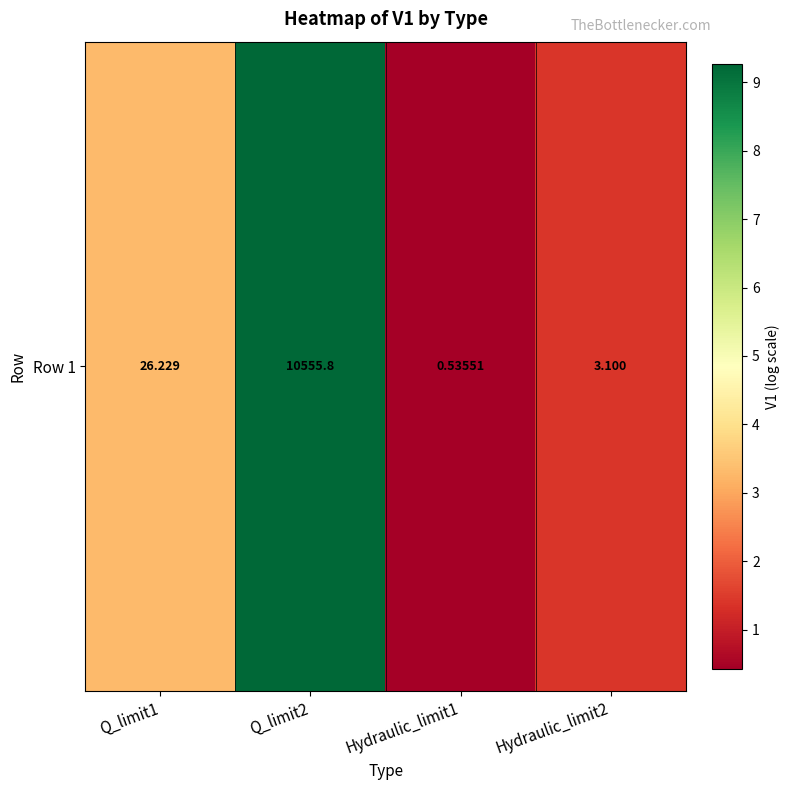

The value at Hydraulic_limit2 is 0.6. True or false?

False